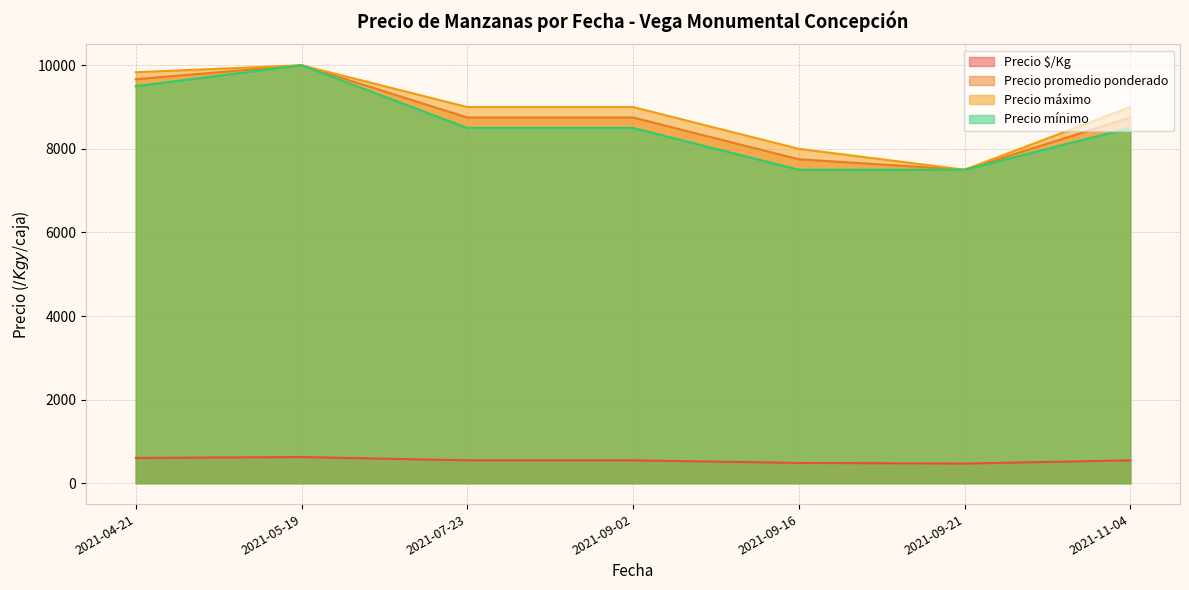

Which series has the largest total across all categories?

Precio máximo